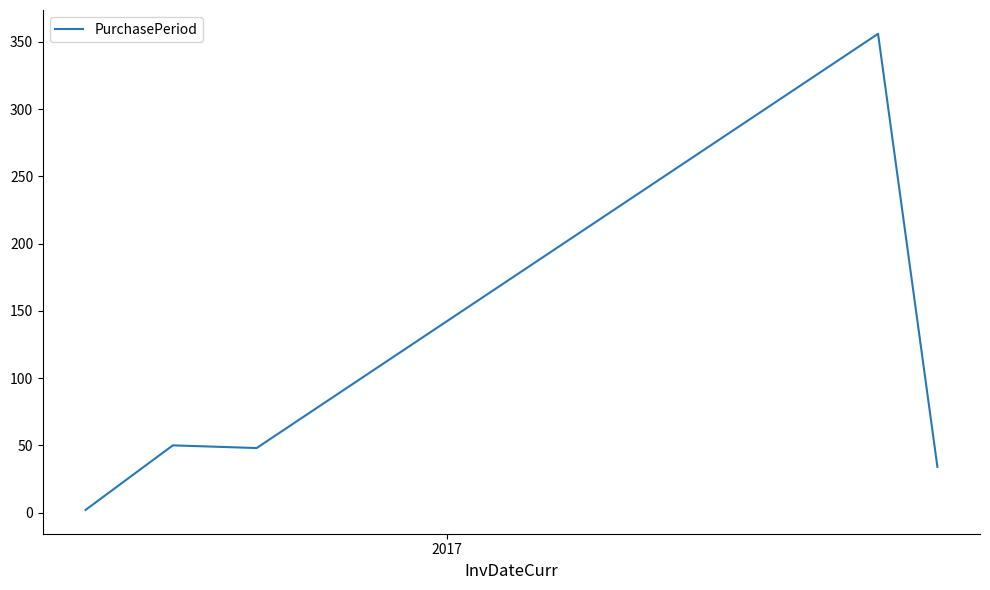

What is the difference between the second highest and minimum values?

48